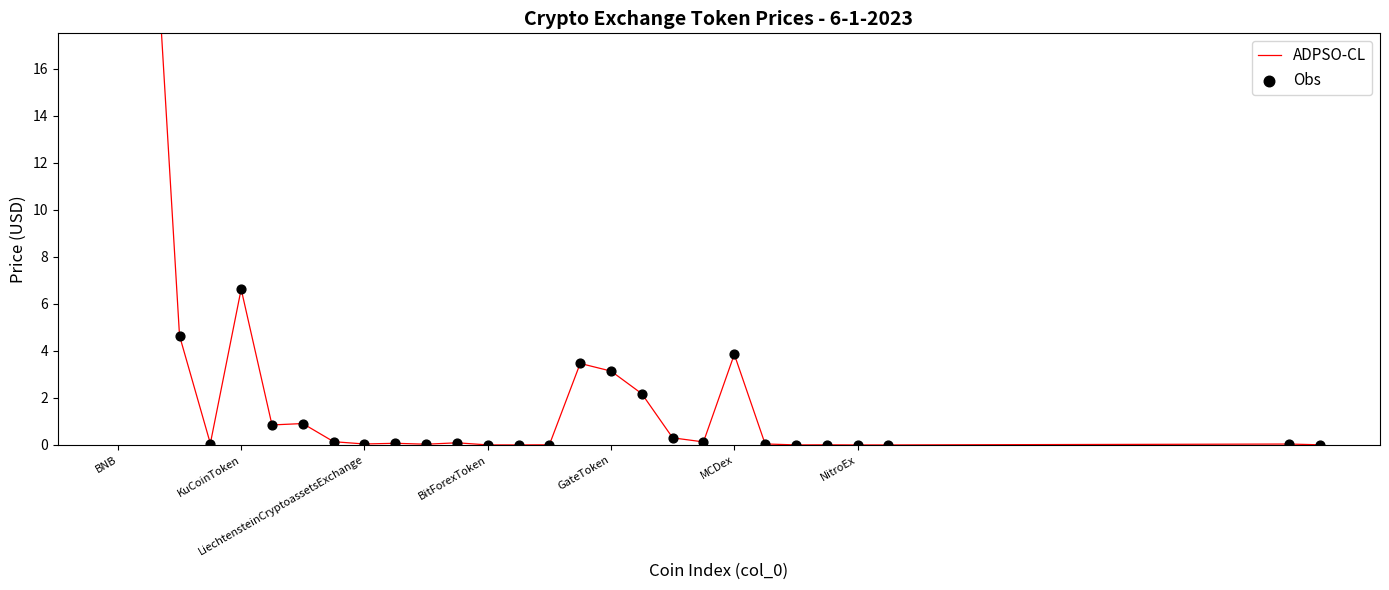

What are all the series names shown in the legend?

ADPSO-CL, Obs